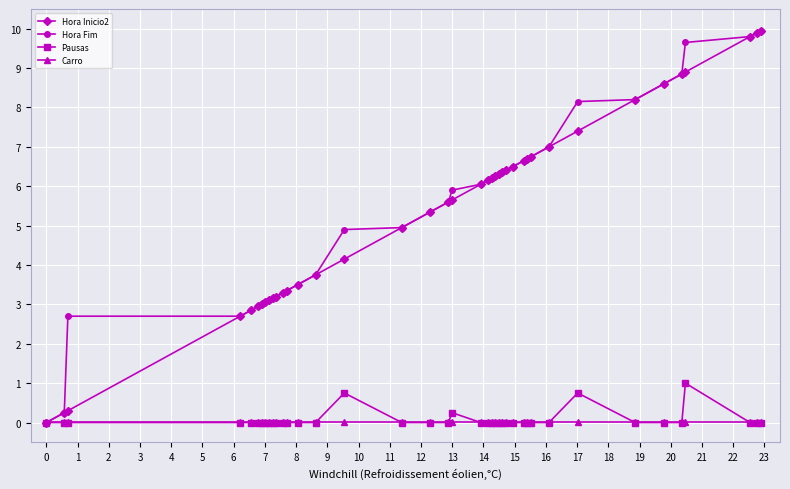

What is the value of the Hora Fim point at the 20th from the left?

5.9